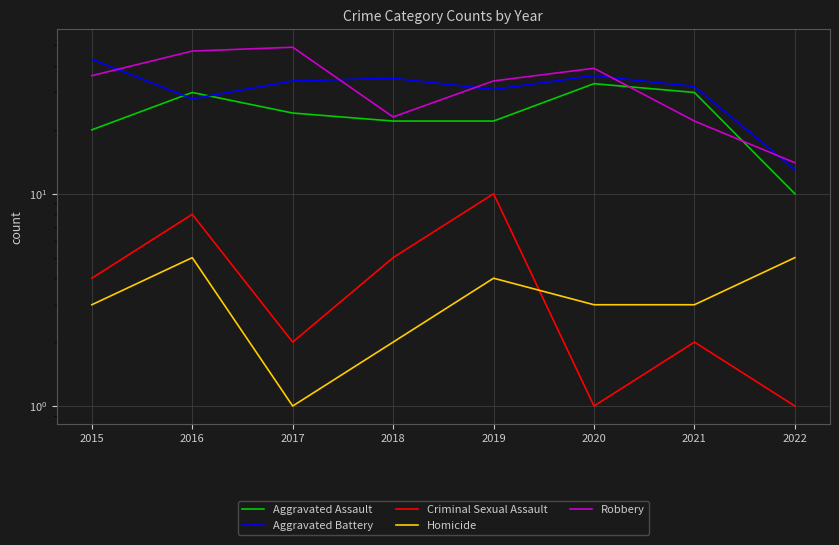

What is the spread (max minus min) of values at 2016?

42